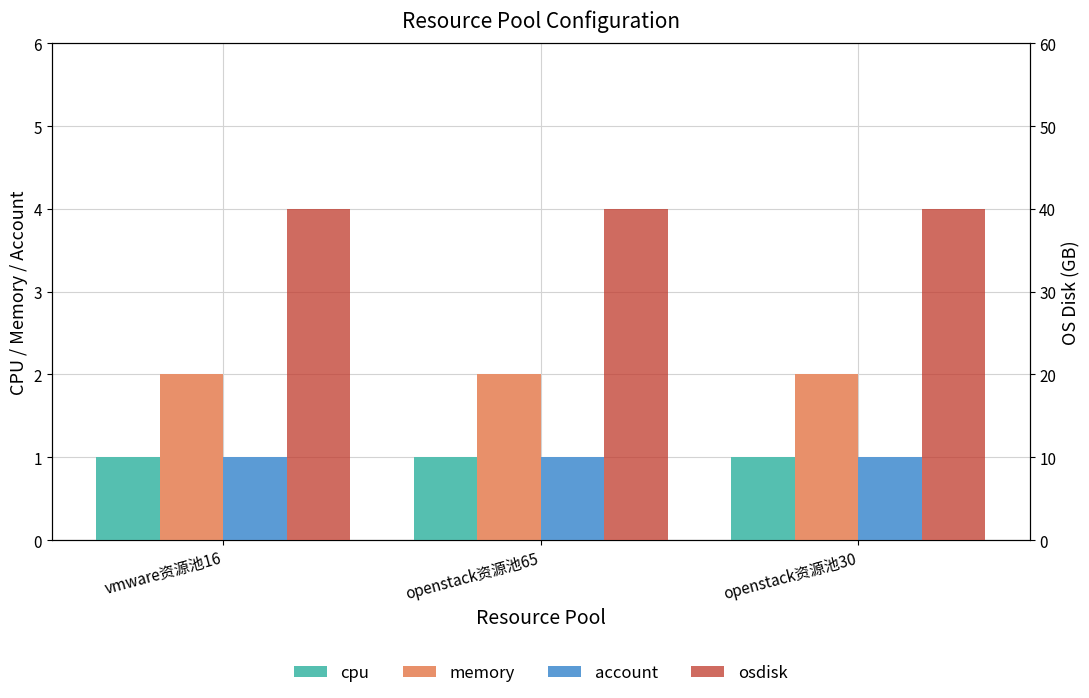

Rank the series at openstack资源池65 from lowest to highest value.

cpu, account, memory, osdisk